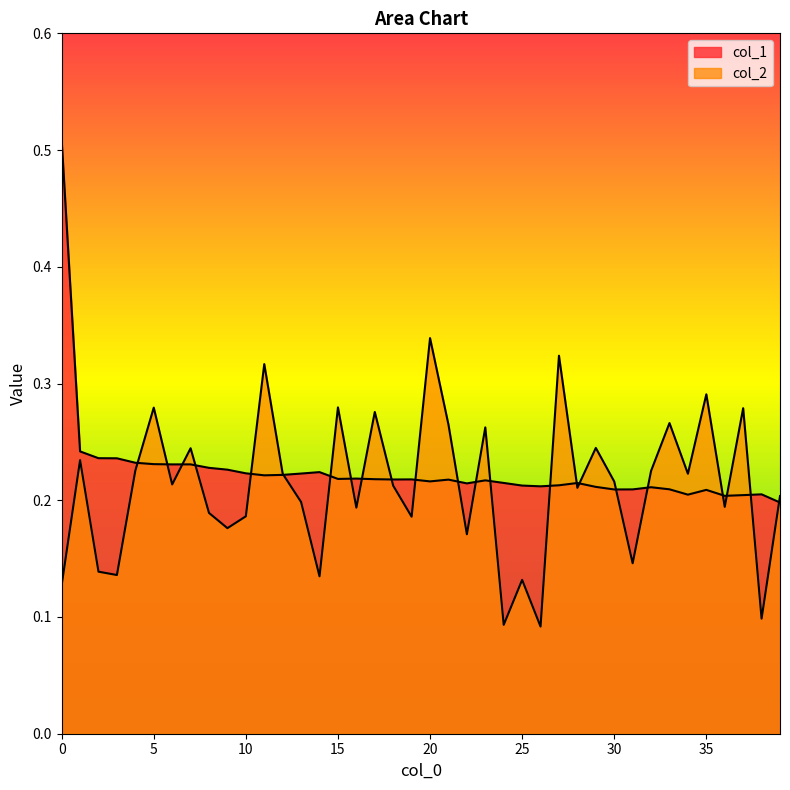

Does the chart have visible grid lines?

No